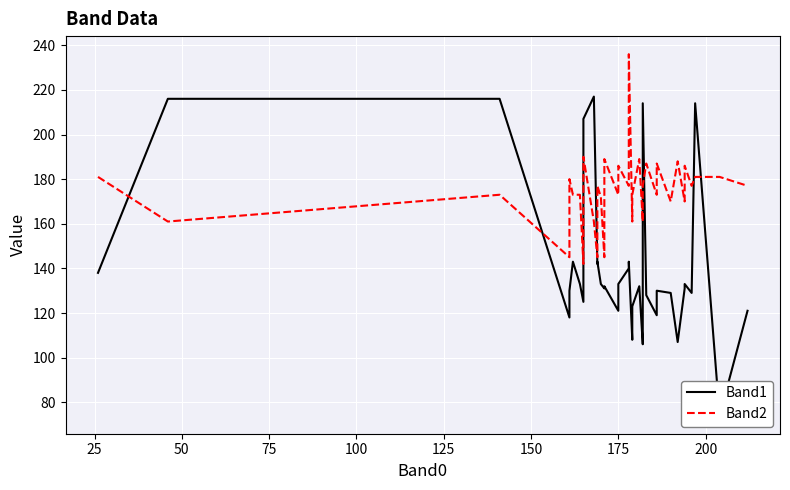

Is this an area chart (filled region under the line)?

No